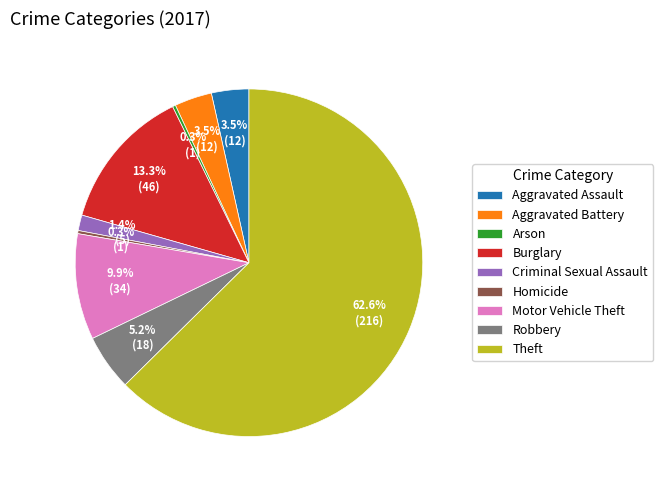

Do Motor Vehicle Theft and Aggravated Battery together represent more than half of the pie?

No